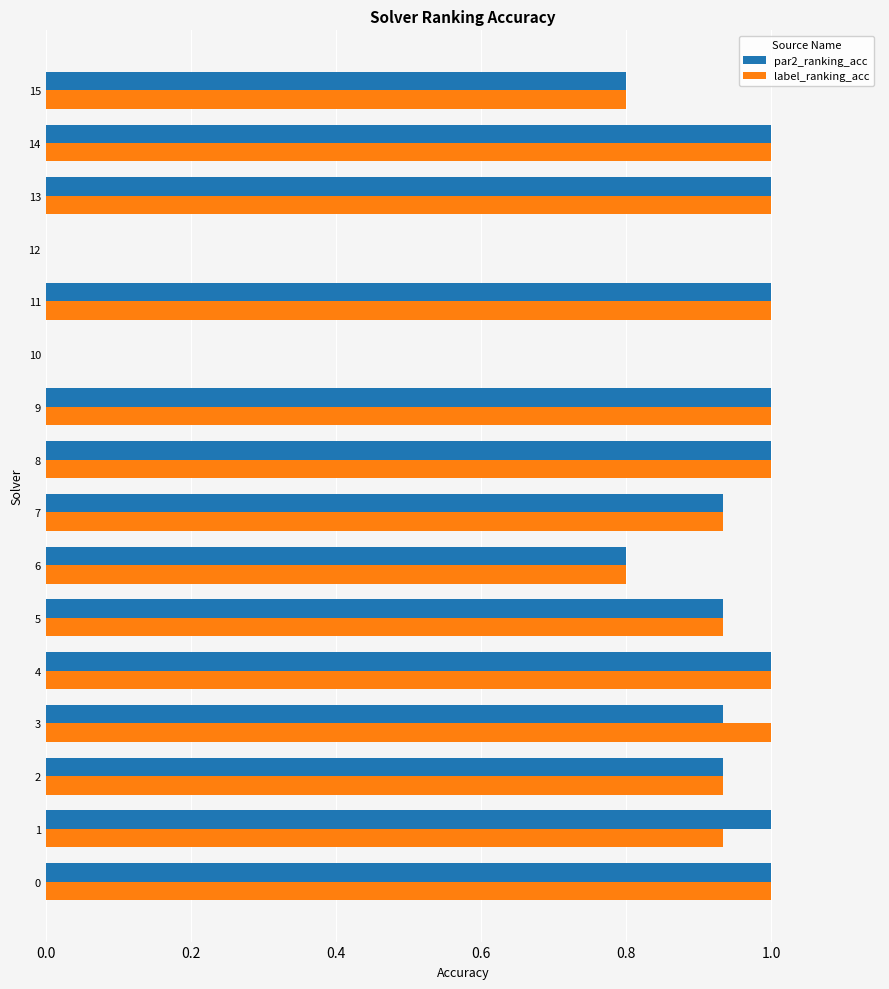

What is the total value across all series at 0?

2.0